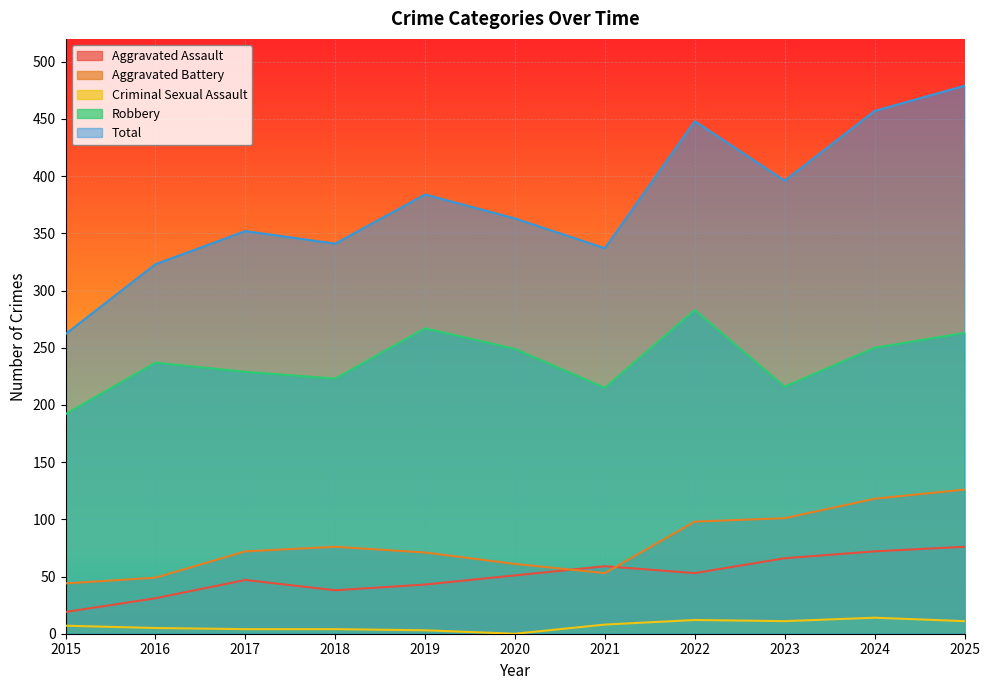

What is the lowest value of the Robbery series?

192